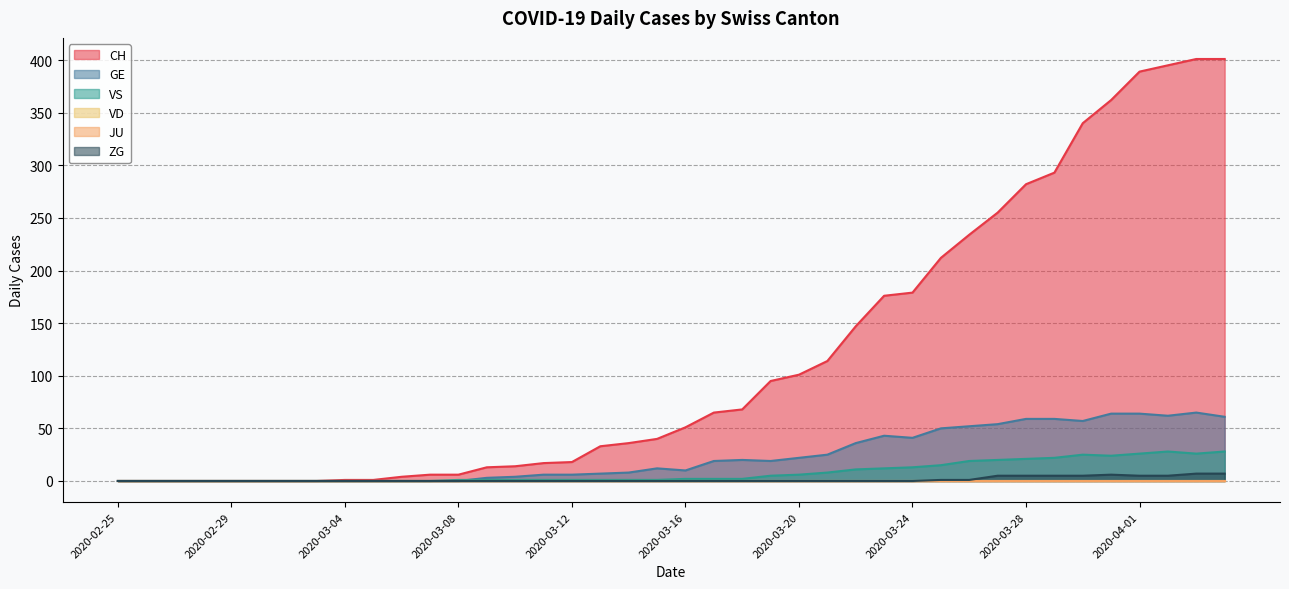

At which label is GE closest to 32?

2020-03-22